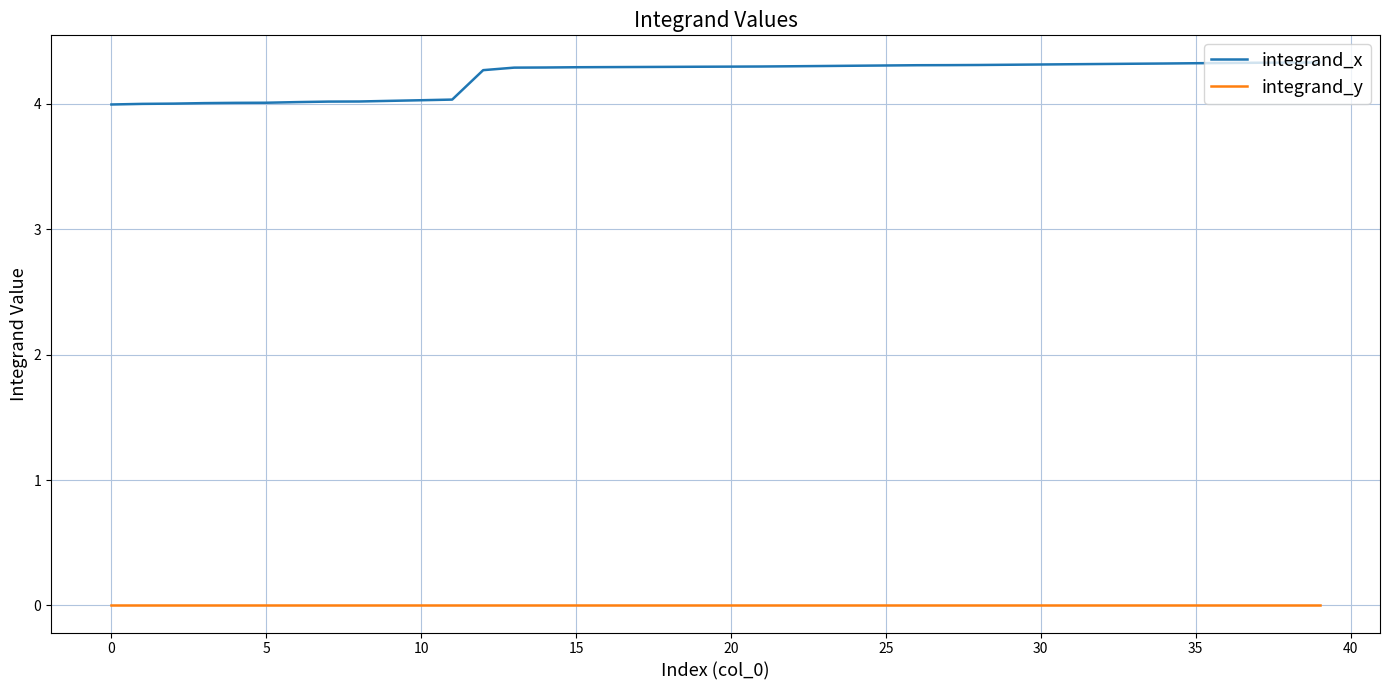

List the series in order of their peak value, highest first.

integrand_x, integrand_y